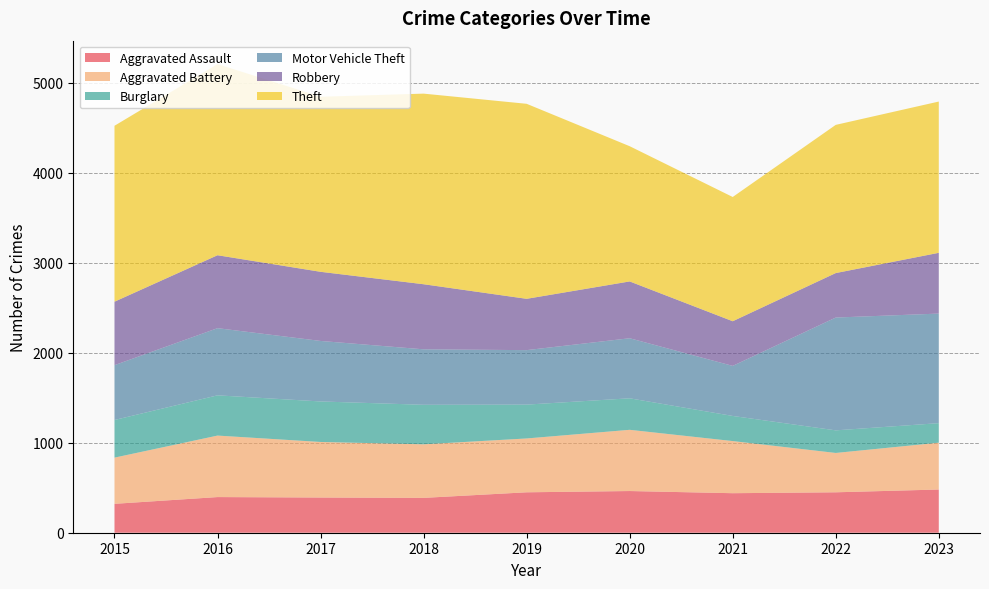

Reading left to right, what are all the values shown in this chart?

Aggravated Assault: 2015=321	2016=396	2017=391	2018=387	2019=449	2020=463	2021=439	2022=449	2023=480
Aggravated Battery: 2015=513	2016=683	2017=617	2018=595	2019=598	2020=680	2021=579	2022=437	2023=520
Burglary: 2015=418	2016=447	2017=450	2018=439	2019=376	2020=350	2021=279	2022=251	2023=217
Motor Vehicle Theft: 2015=609	2016=746	2017=672	2018=616	2019=605	2020=667	2021=556	2022=1253	2023=1217
Robbery: 2015=705	2016=810	2017=768	2018=723	2019=570	2020=631	2021=496	2022=494	2023=675
Theft: 2015=1954	2016=2123	2017=1944	2018=2117	2019=2166	2020=1502	2021=1380	2022=1646	2023=1680